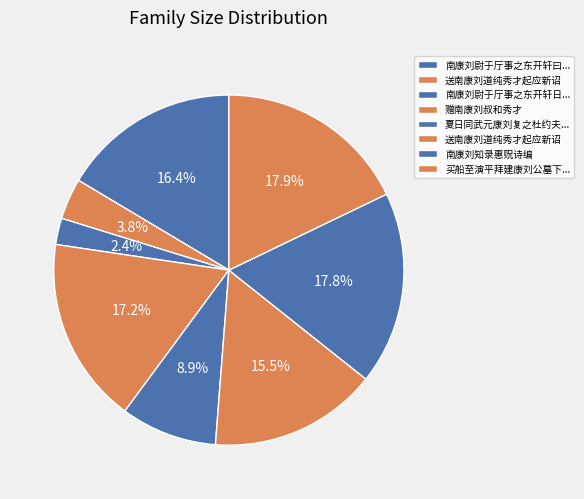

How many segments does this pie chart have?

8